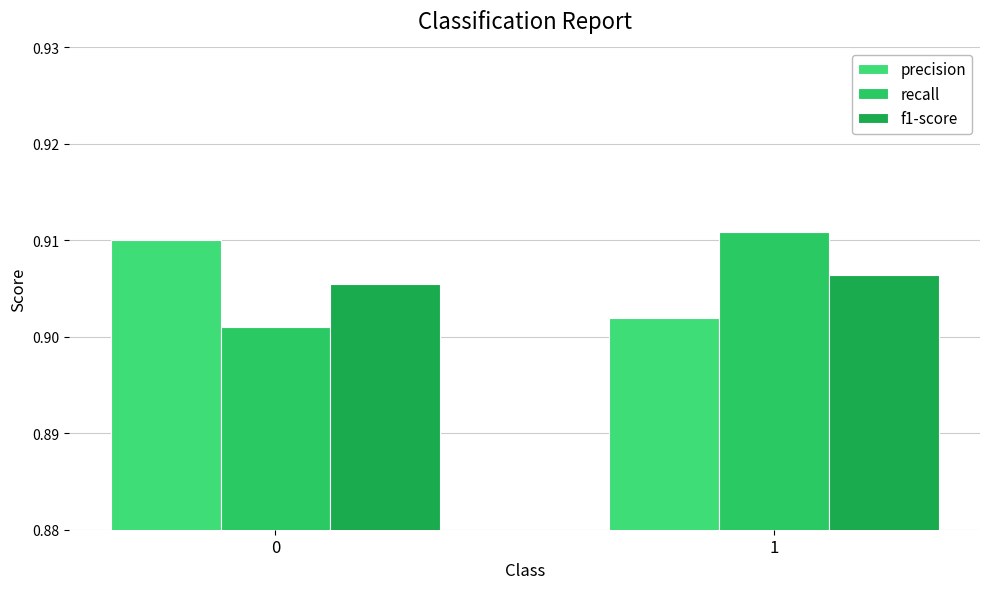

At how many categories does at least one series exceed 0?

2